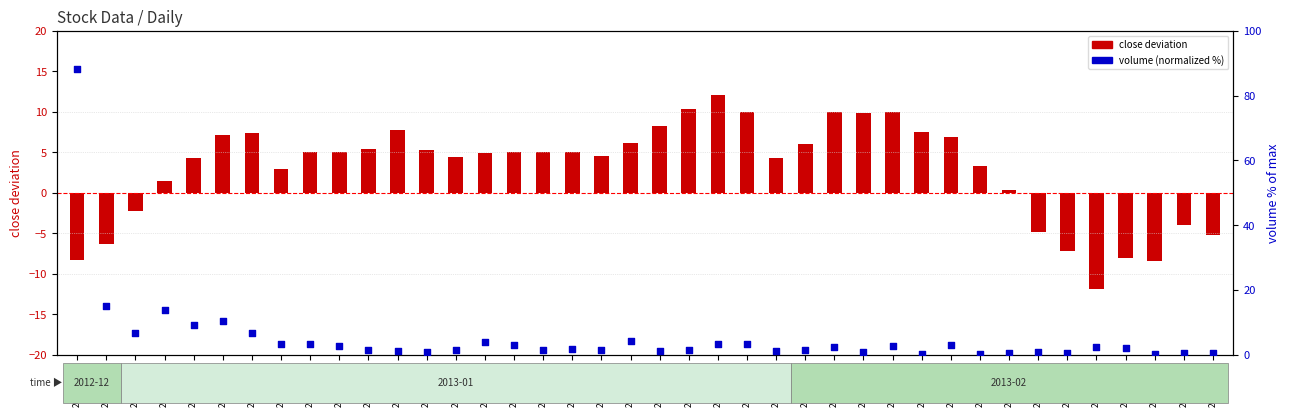

Which series has the largest total across all categories?

volume (normalized)